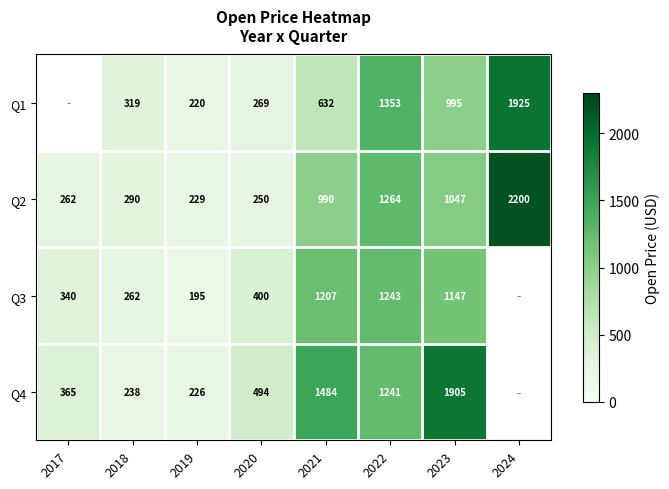

The value of Q4 at 2017 is 216.4. True or false?

False